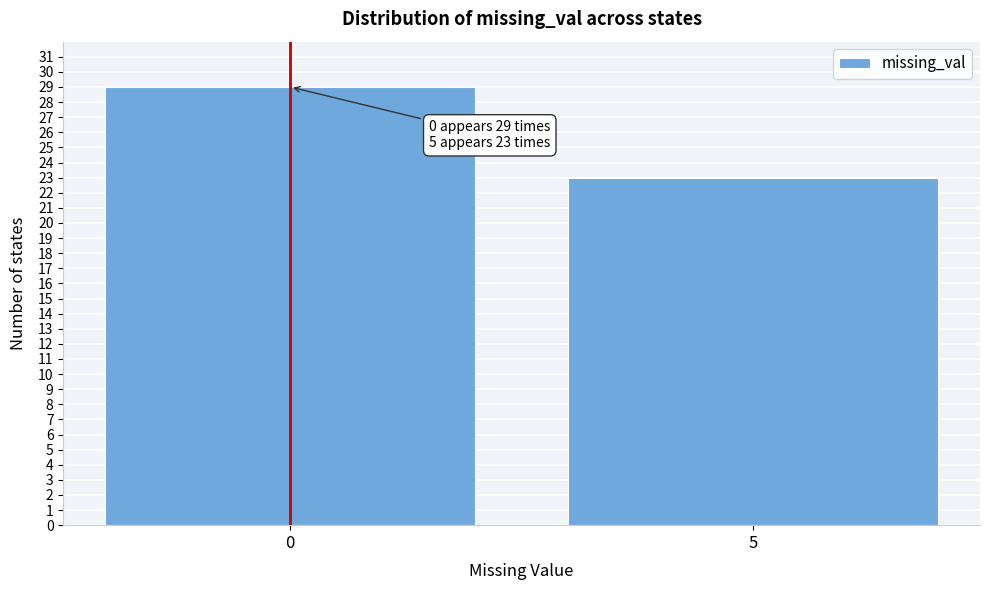

Reading right to left, extract all data points from this chart.

5=23	0=29